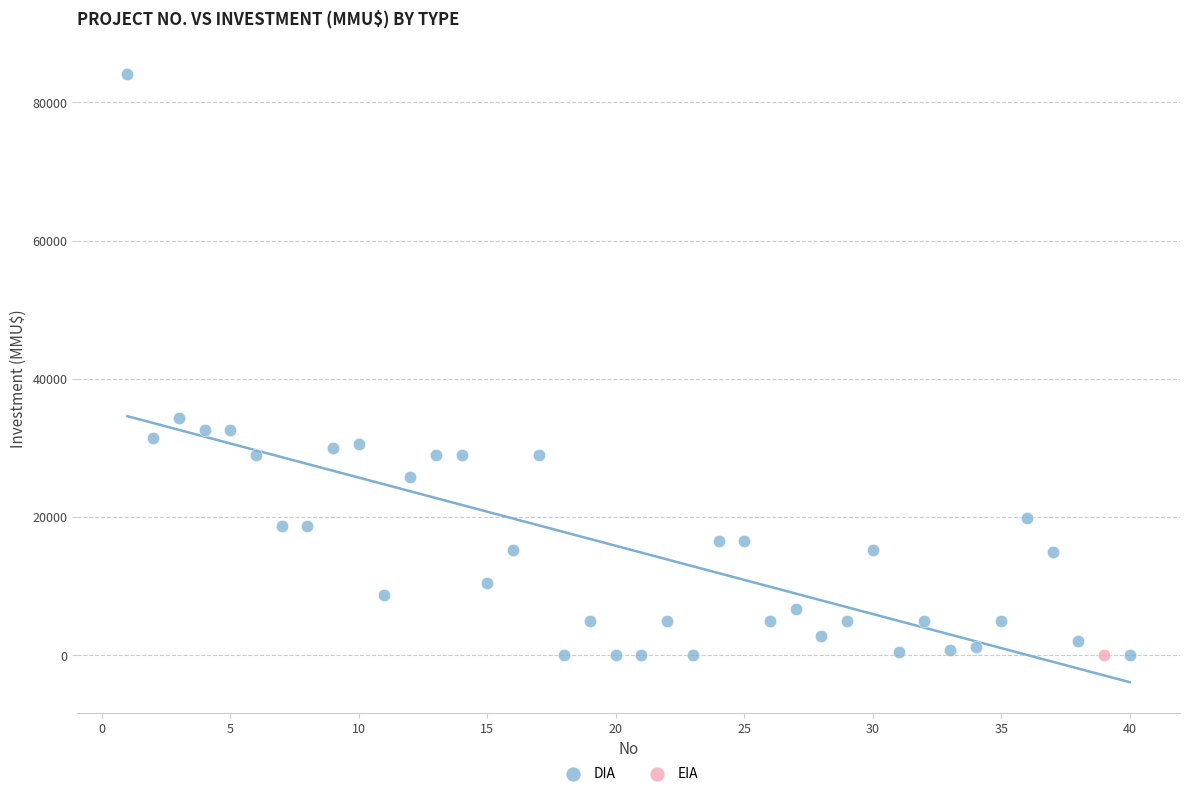

What are all the series names shown in the legend?

DIA, EIA